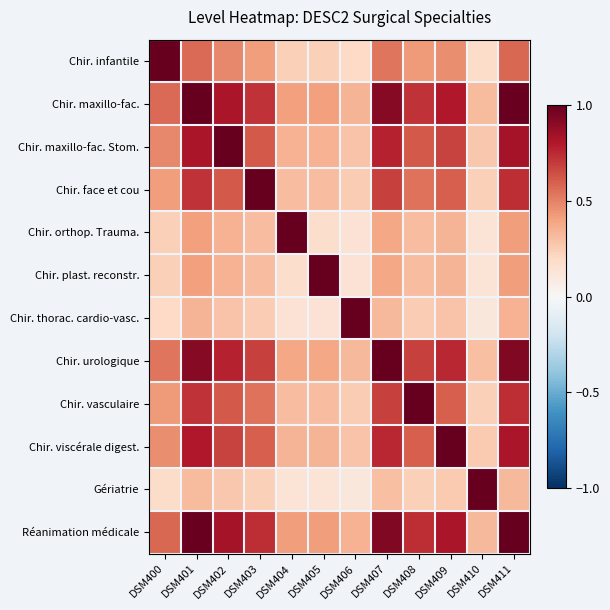

What is the greatest value displayed?

1.0